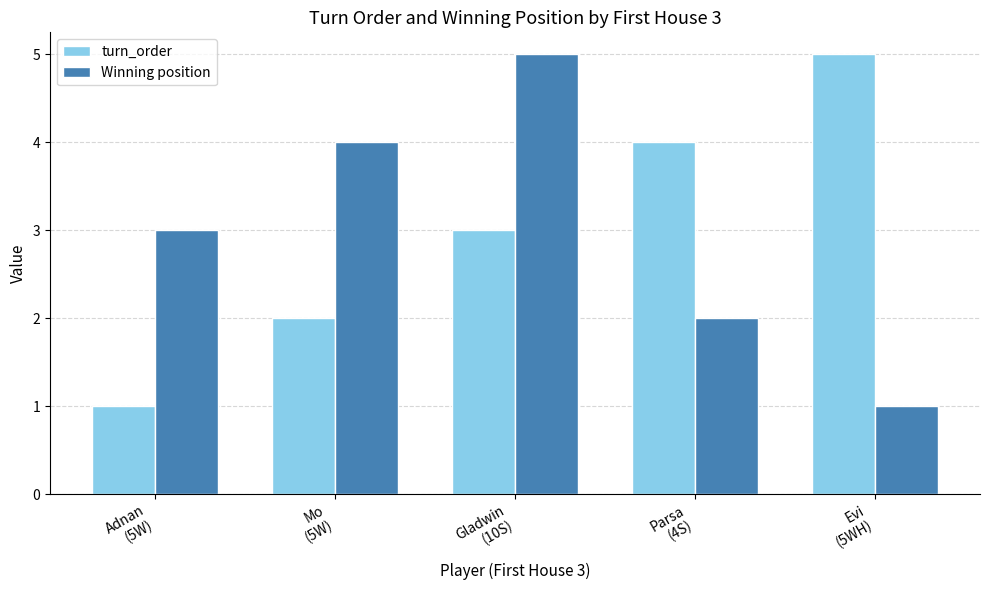

True or false: Winning position has a value of 7 at Mo
(5W).

False